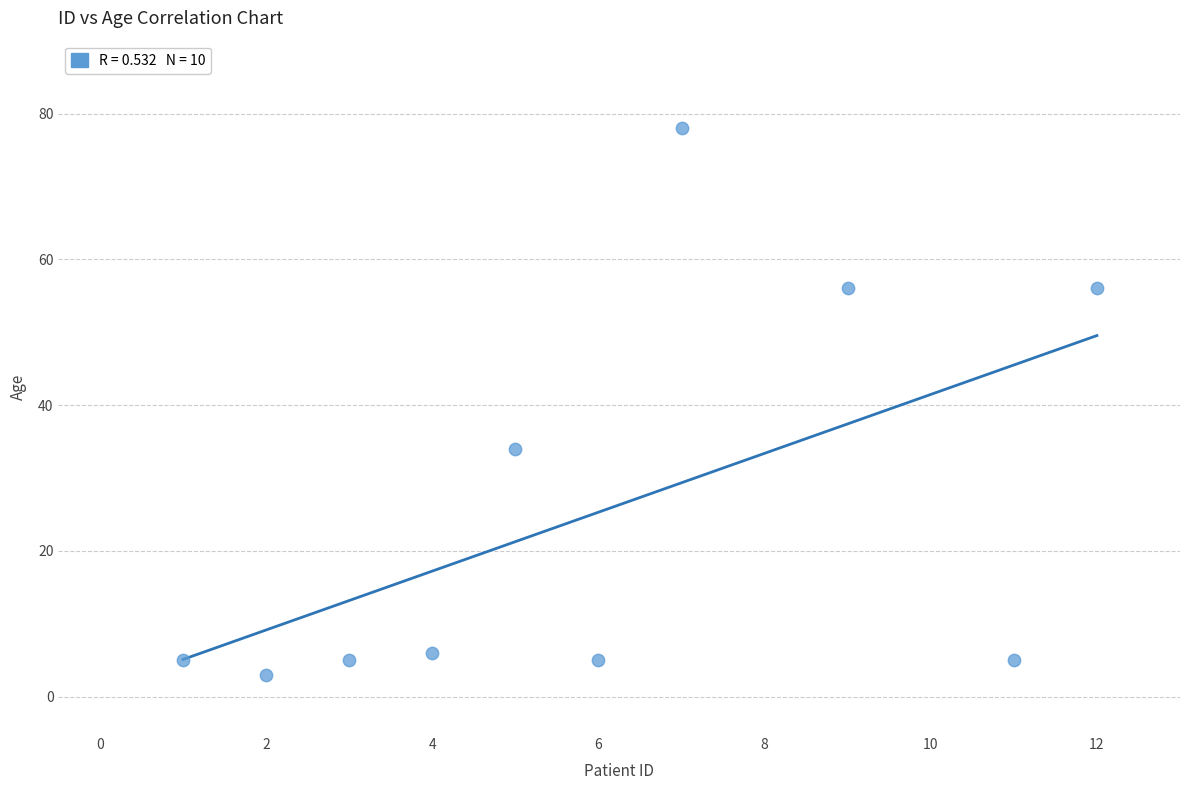

What Y value in the scatter plot is closest to 40?

34